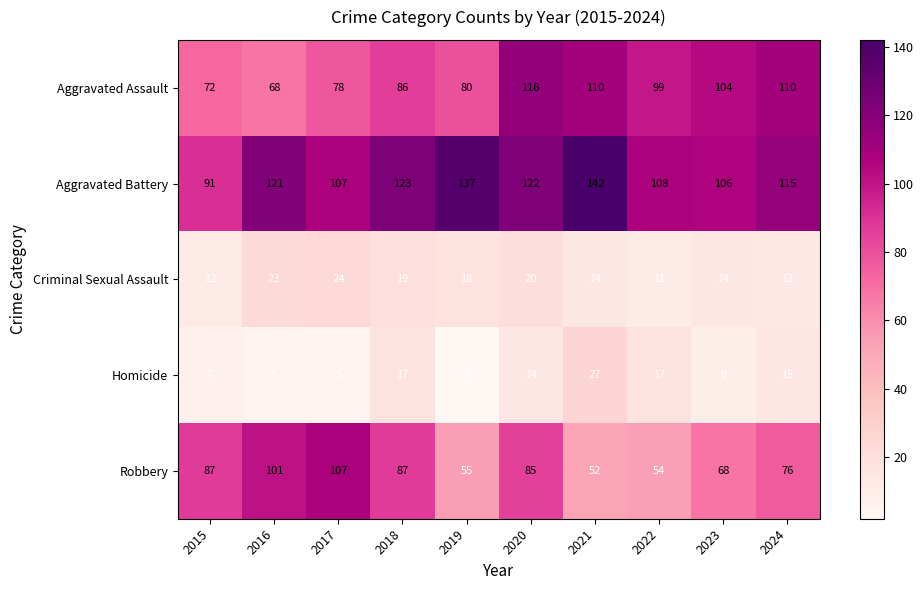

How many data points in Aggravated Assault are less than 99?

5